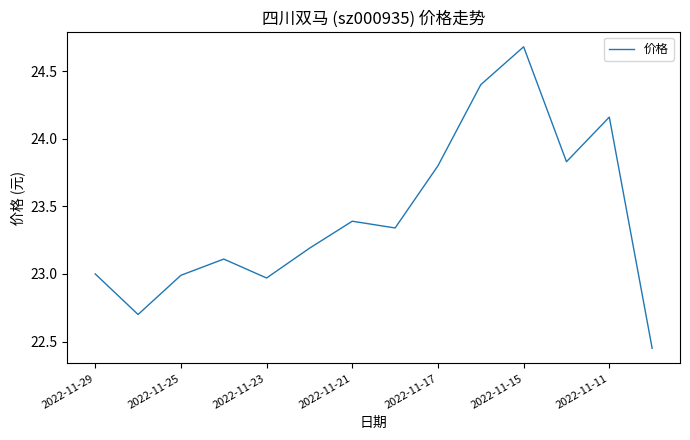

What is the difference between the maximum and minimum values?

2.2